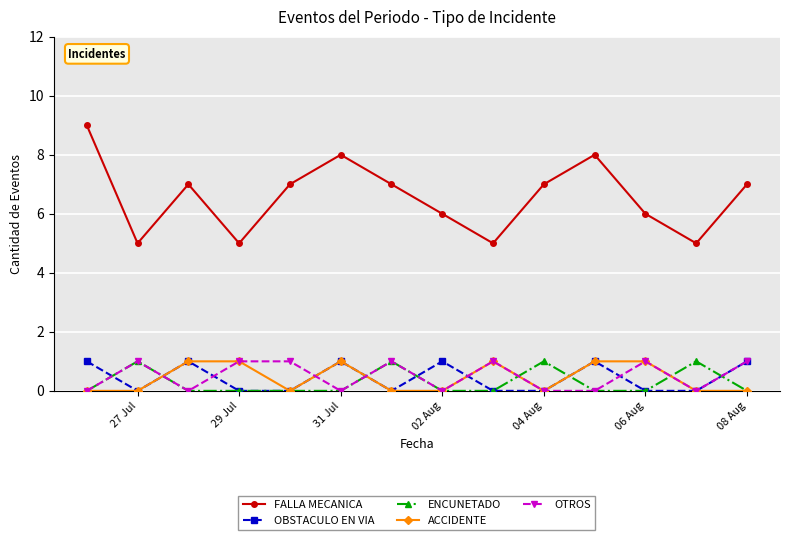

What are all the series names shown in the legend?

FALLA MECANICA, OBSTACULO EN VIA, ENCUNETADO, ACCIDENTE, OTROS